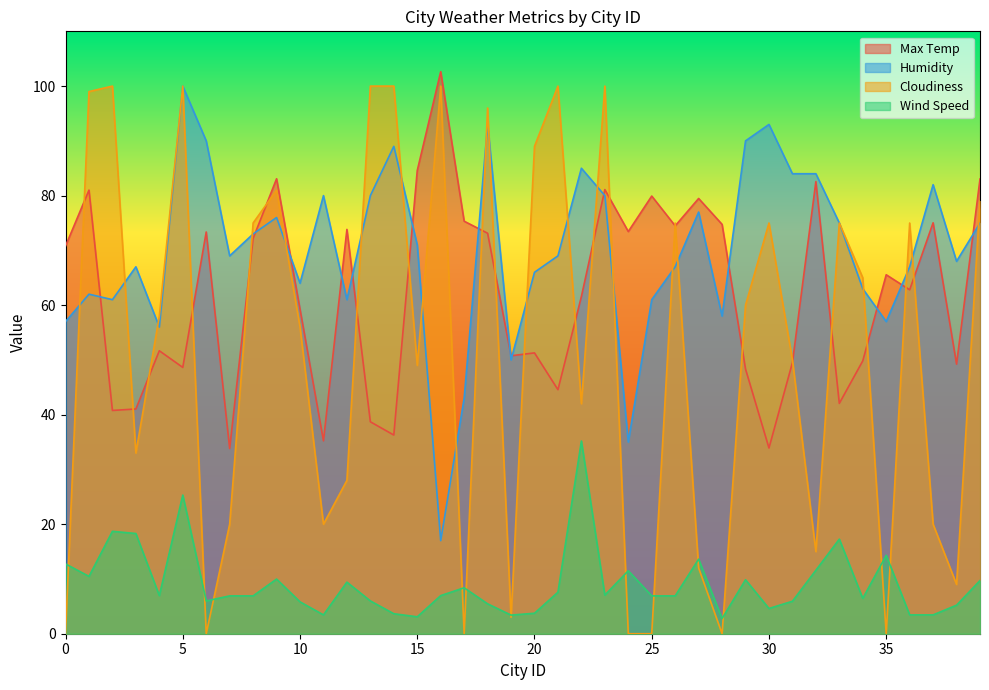

How many intersections are there between Cloudiness and Max Temp?

22